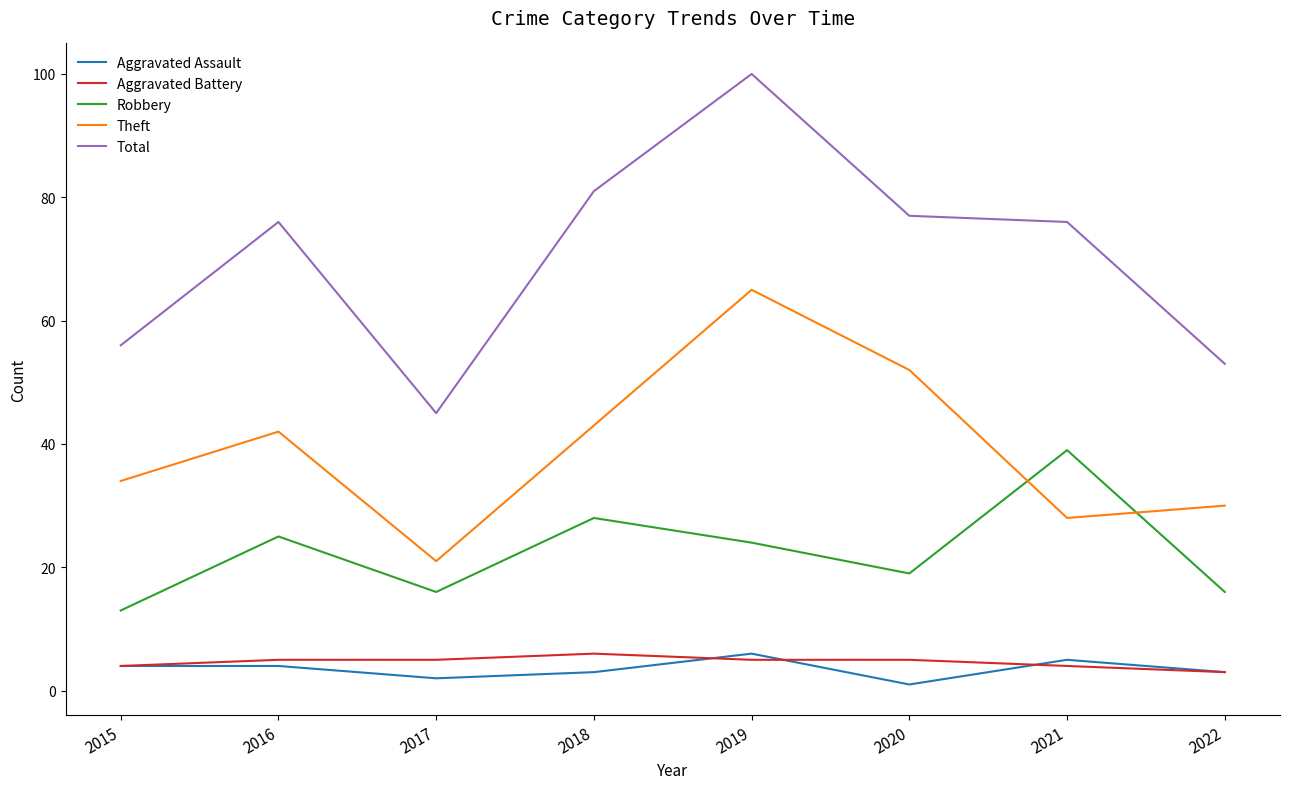

Which category has the highest value across all series?

2019